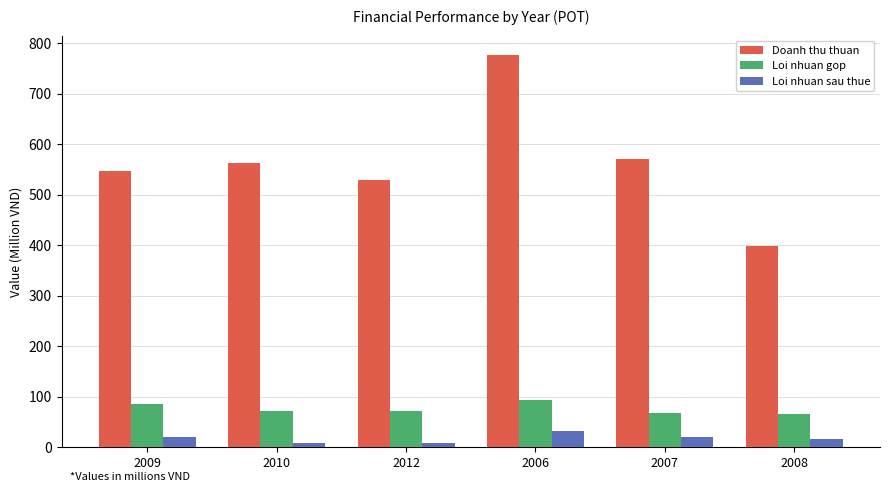

How many series are shown in this chart?

3